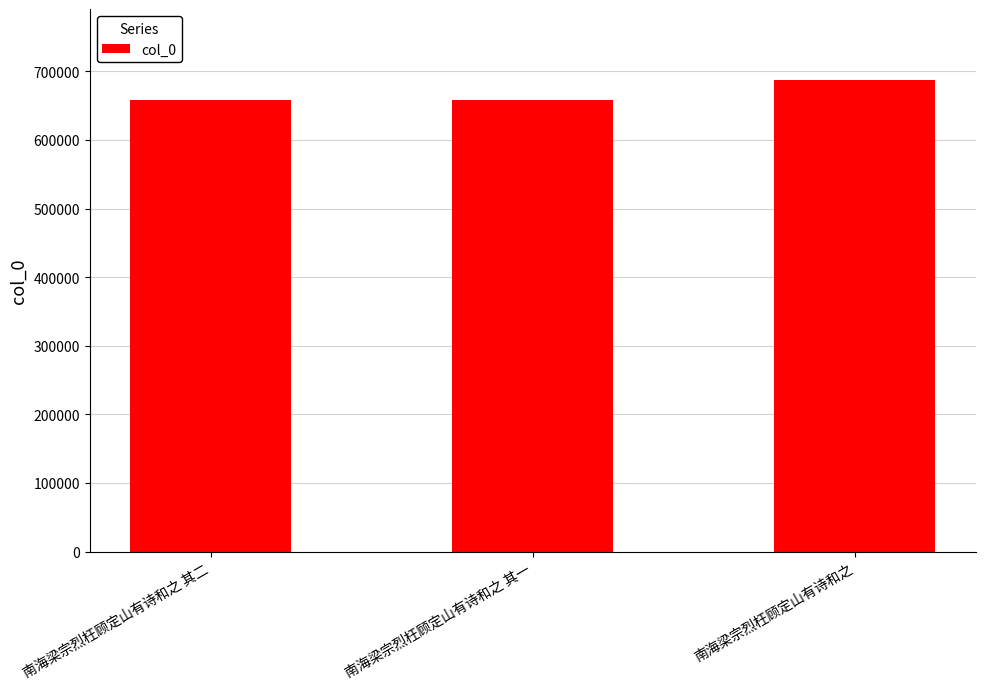

Which has a higher value, 南海梁宗烈枉顾定山有诗和之 or 南海梁宗烈枉顾定山有诗和之 其一?

南海梁宗烈枉顾定山有诗和之